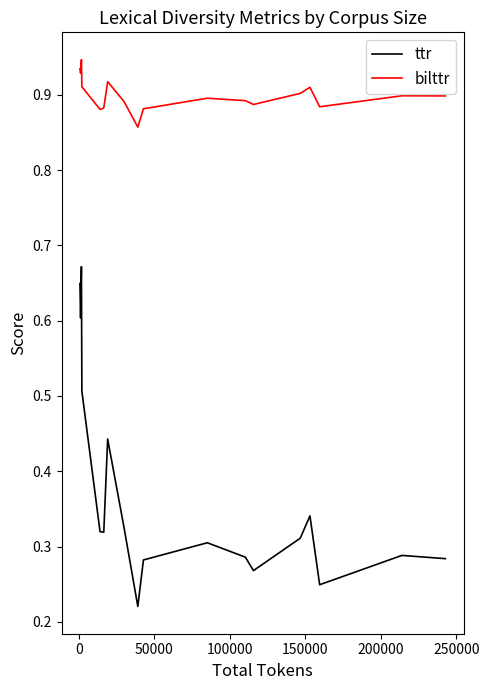

Which series has the widest spread of values?

ttr